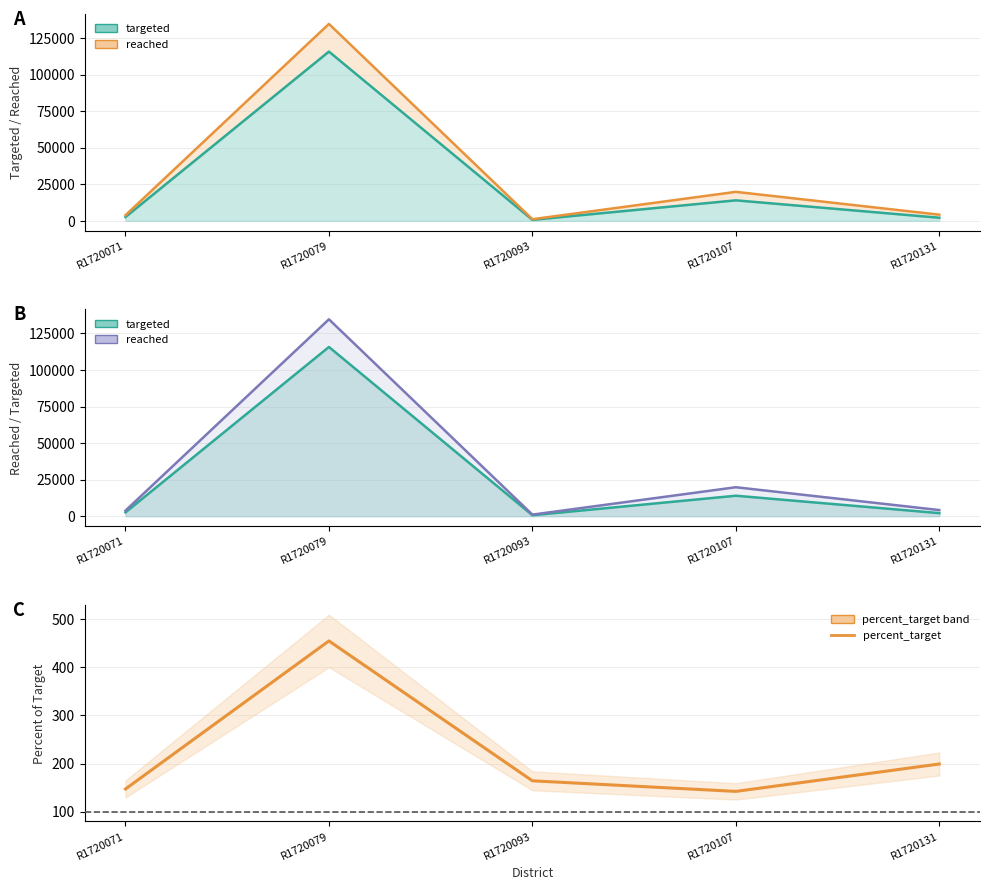

What value does the data have at R1720093?

164